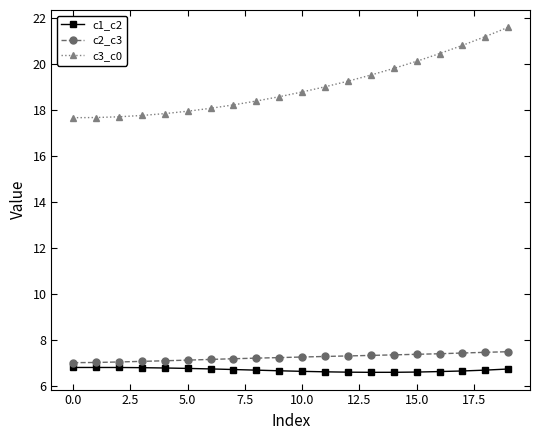

Which series has the largest range (max minus min)?

c3_c0